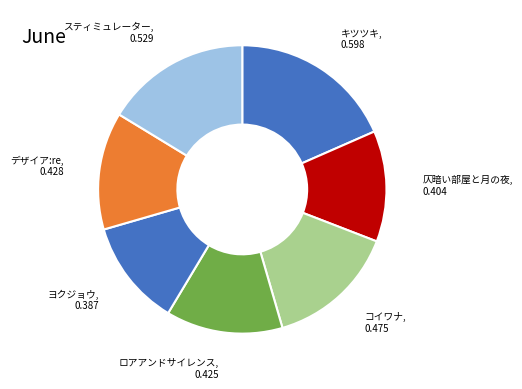

How many segments does this pie chart have?

7